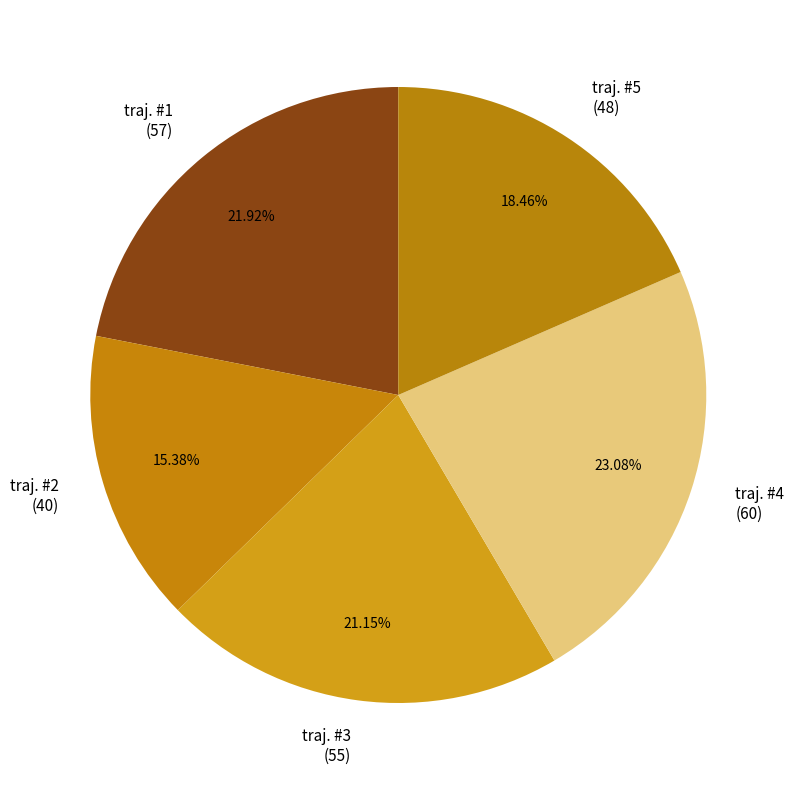

The traj. #1 slice represents 12% of the pie. True or false?

False